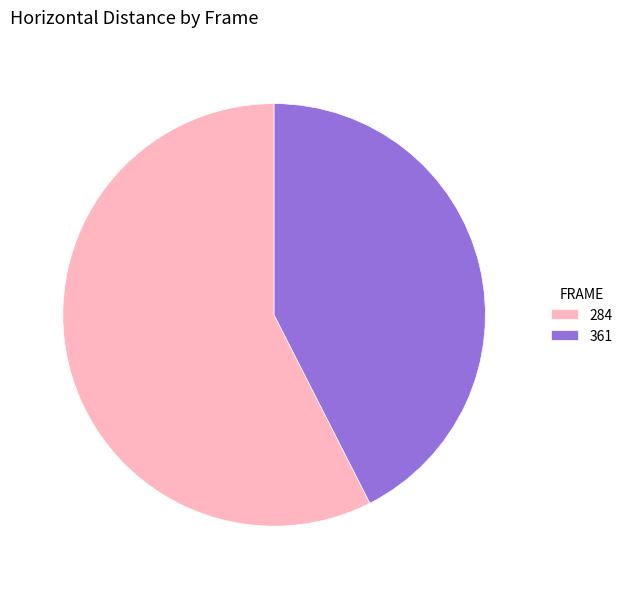

Rank the categories by value from lowest to highest.

361, 284